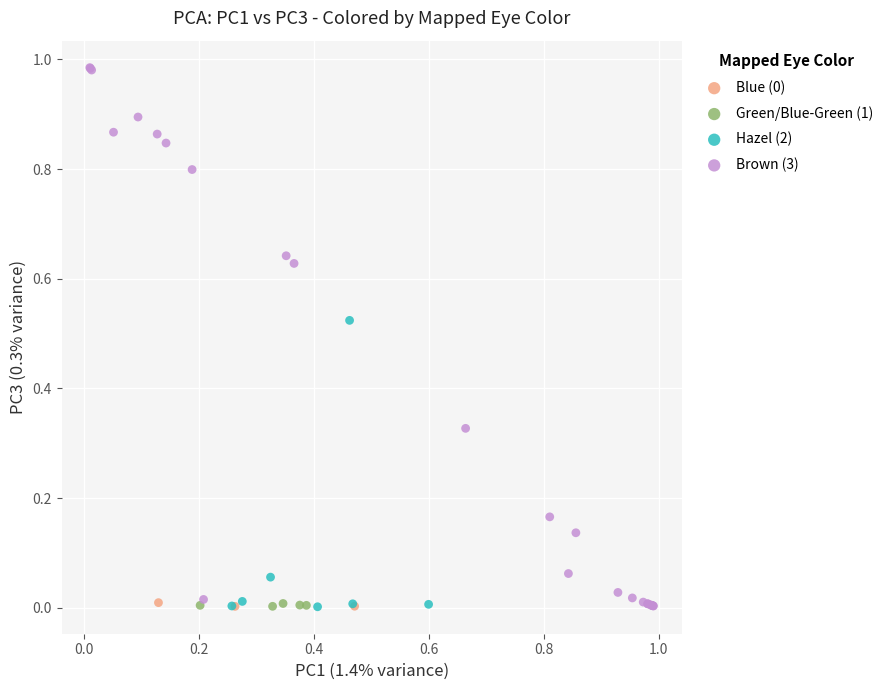

Which series contains the highest Y value?

Brown (3)